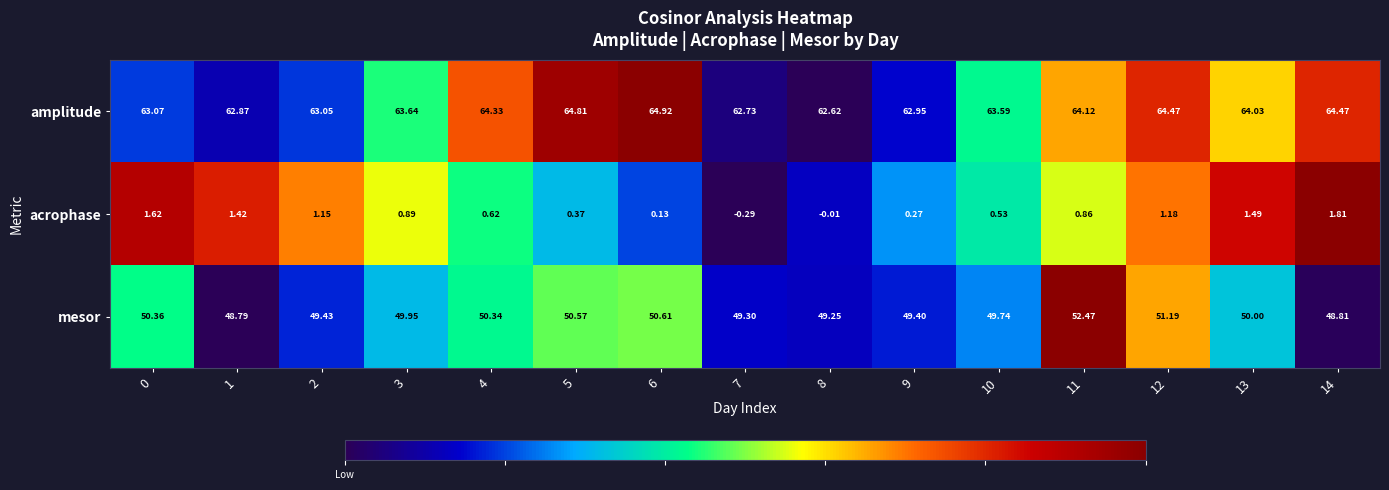

Which series has the largest total across all categories?

amplitude